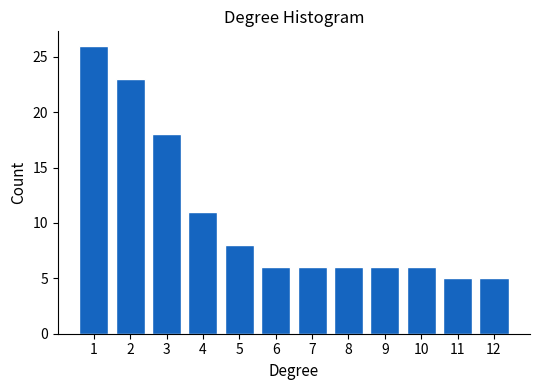

Reading left to right, what are all the values shown in this chart?

26	23	18	11	8	6	6	6	6	6	5	5